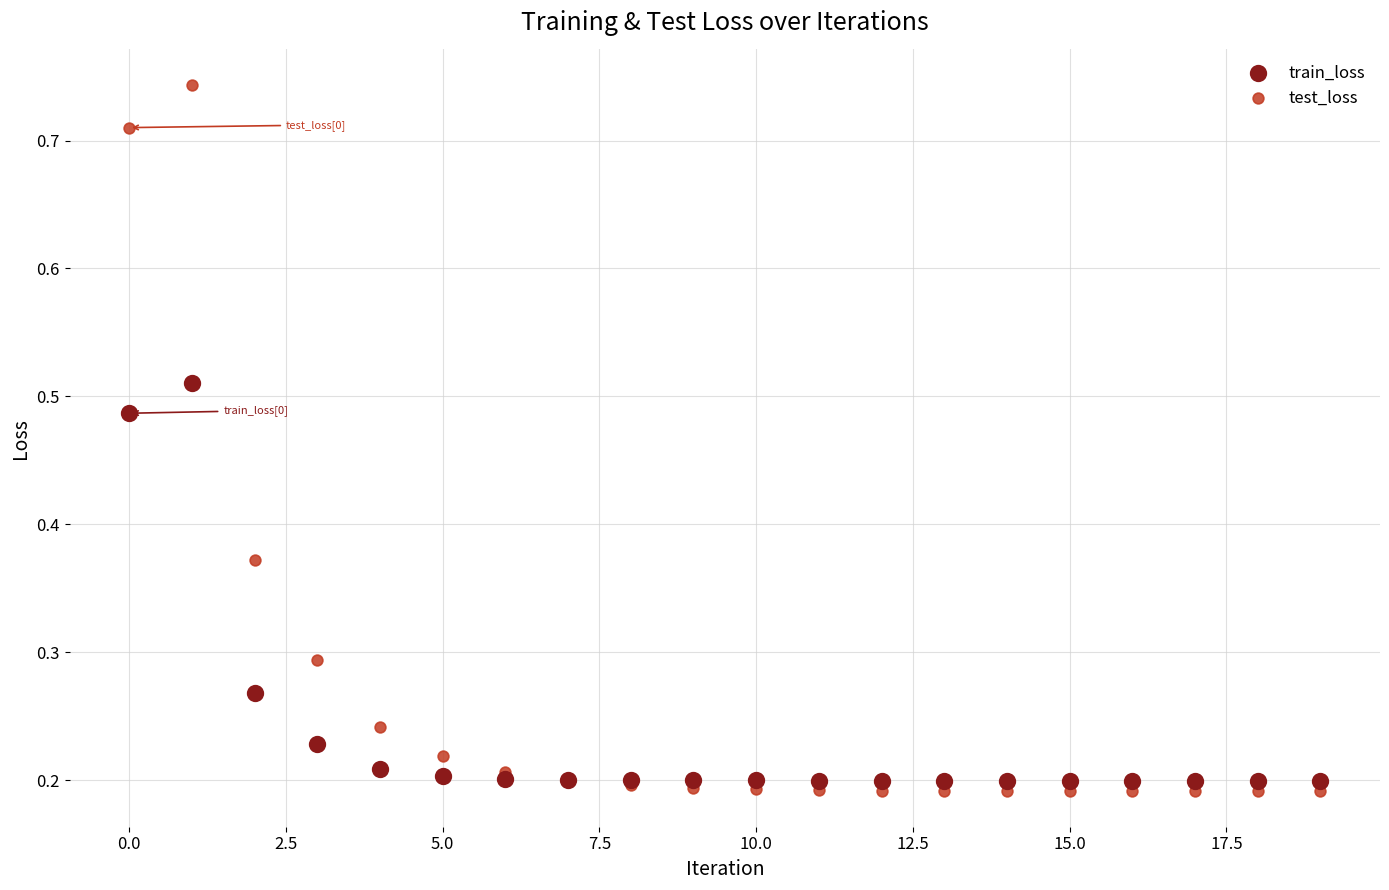

Which series reaches the maximum Y coordinate?

test_loss